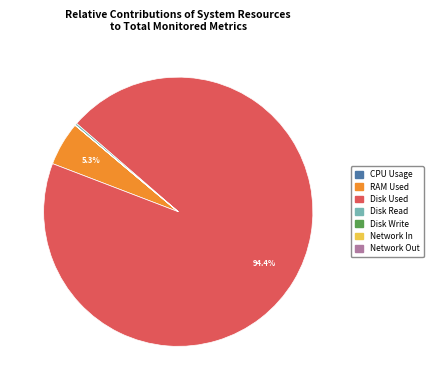

Which slice is the largest?

Disk Used